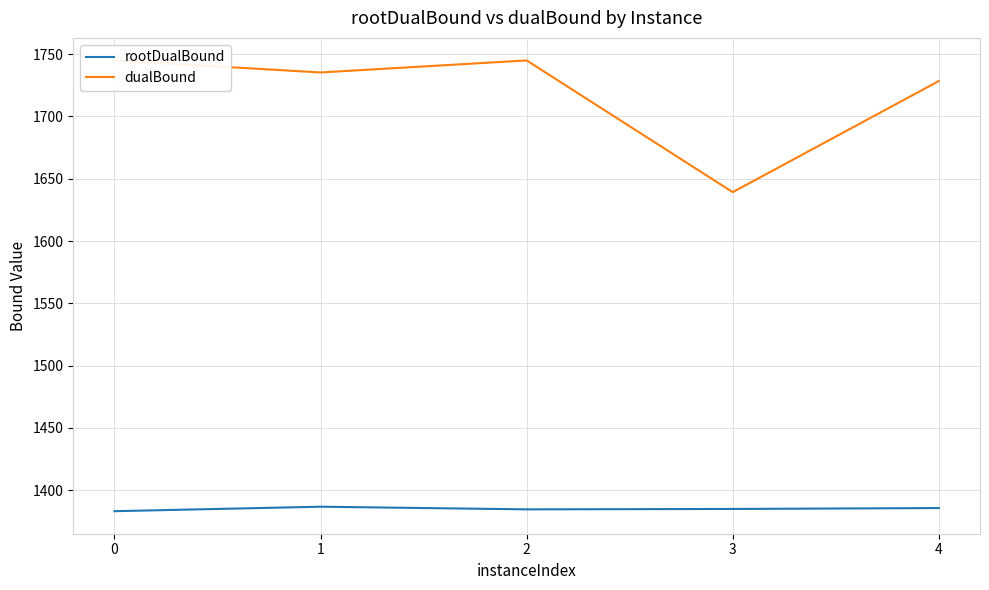

Which series changed the most between 0 and 4?

dualBound